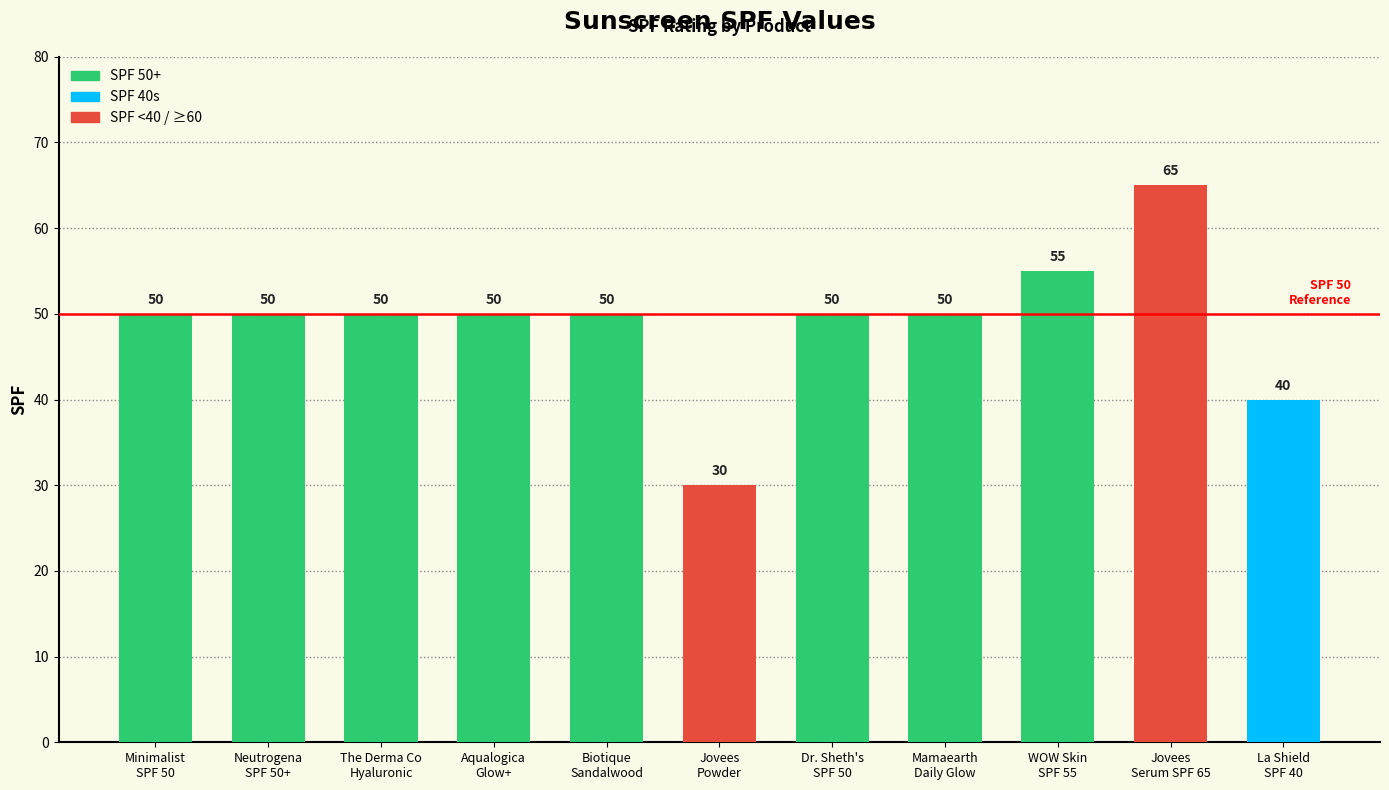

Reading left to right, transcribe all the data shown in this chart.

Minimalist
SPF 50=50	Neutrogena
SPF 50+=50	The Derma Co
Hyaluronic=50	Aqualogica
Glow+=50	Biotique
Sandalwood=50	Jovees
Powder=30	Dr. Sheth's
SPF 50=50	Mamaearth
Daily Glow=50	WOW Skin
SPF 55=55	Jovees
Serum SPF 65=65	La Shield
SPF 40=40